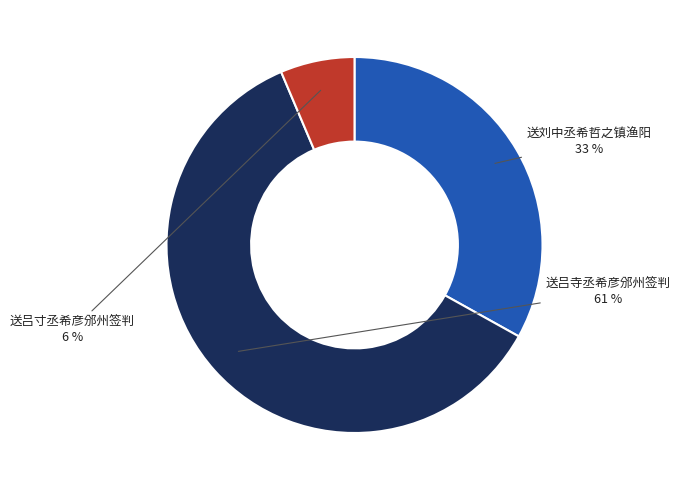

Count the number of slices in the pie.

3